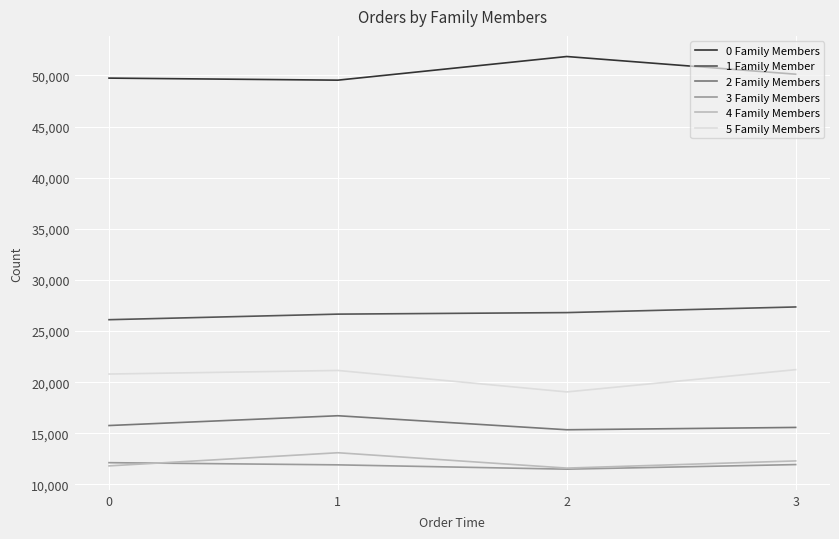

True or false: 3 Family Members and 2 Family Members cross at least once.

False